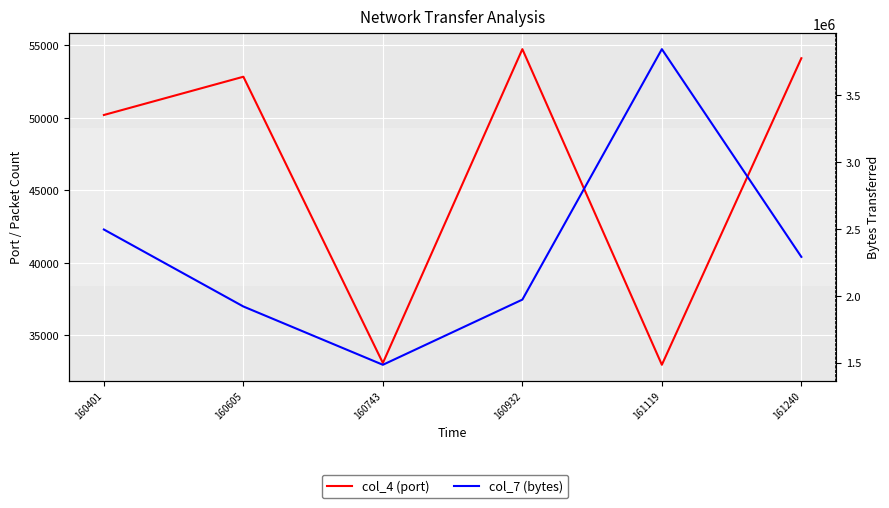

Which has a higher value, 160401 or 161240?

161240